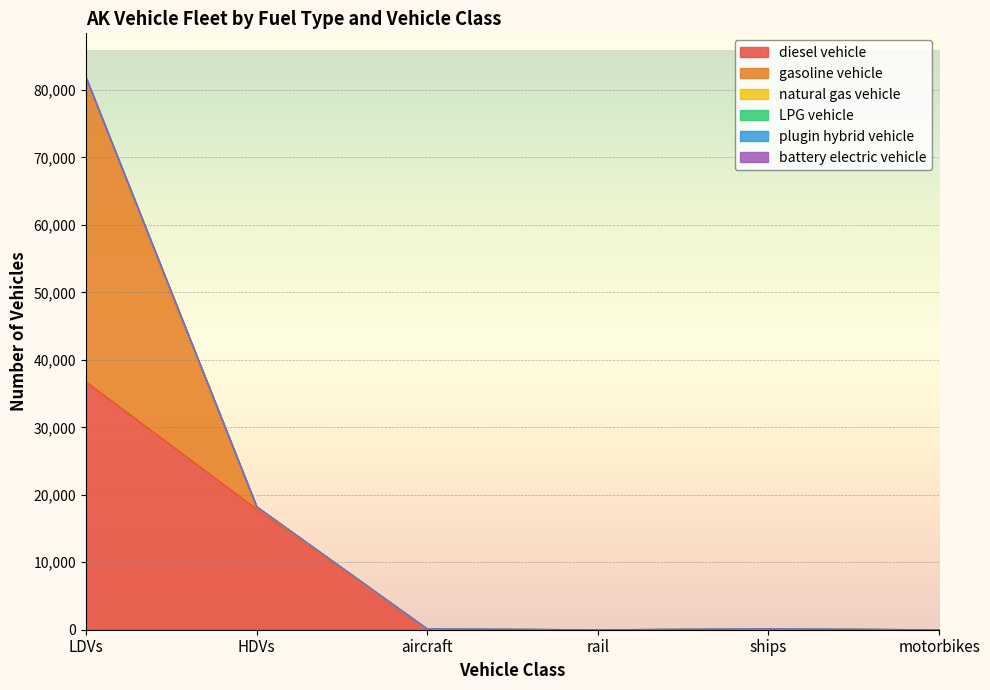

True or false: diesel vehicle has a value of 0 at motorbikes.

True